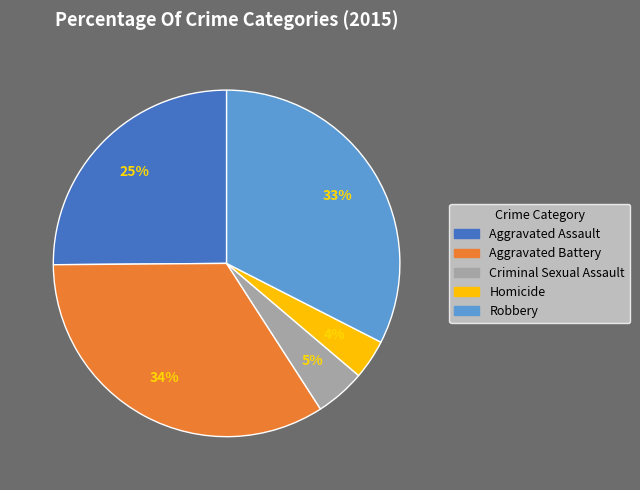

What percentage is the Aggravated Assault slice, to the nearest percent?

25%